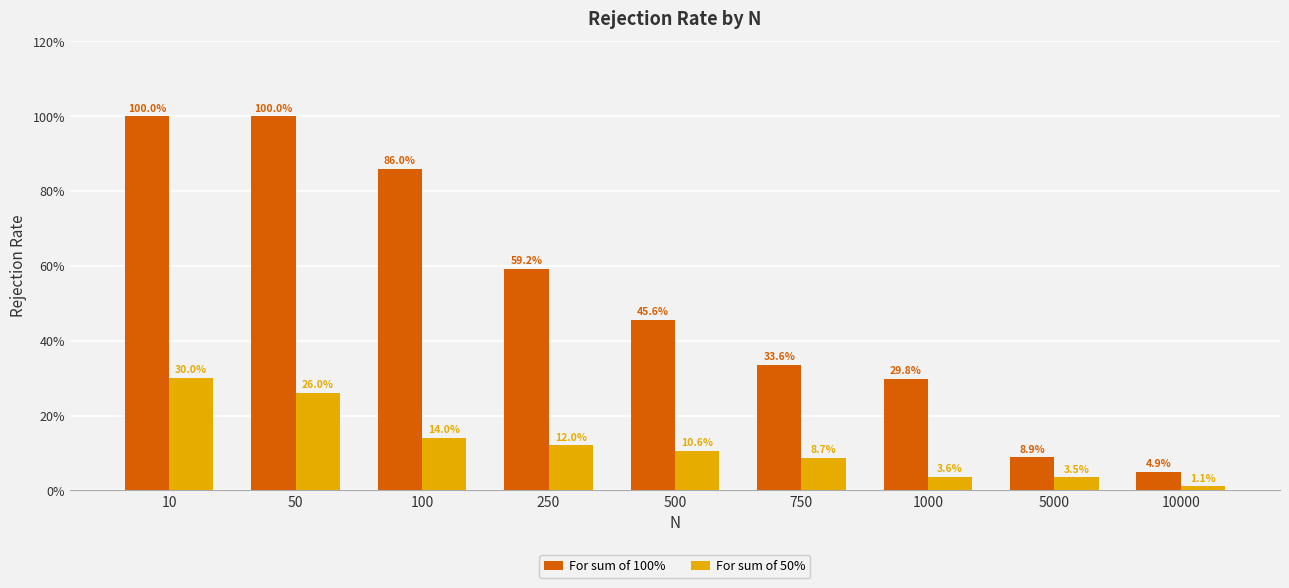

True or false: For sum of 100% has a value of 0.6 at 250.

True